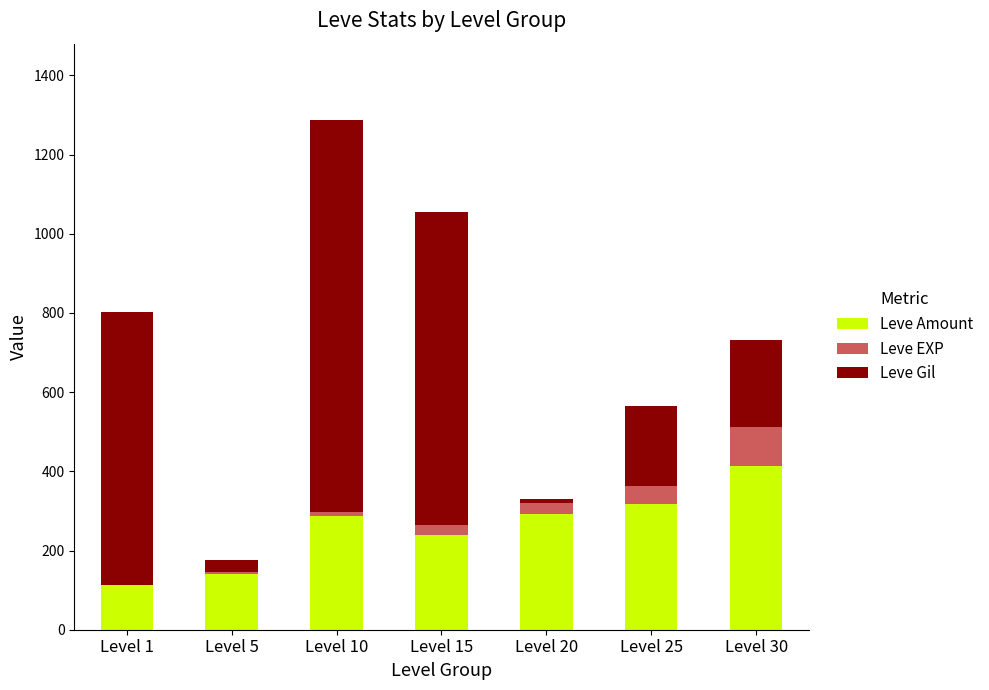

How many series are shown in this chart?

3